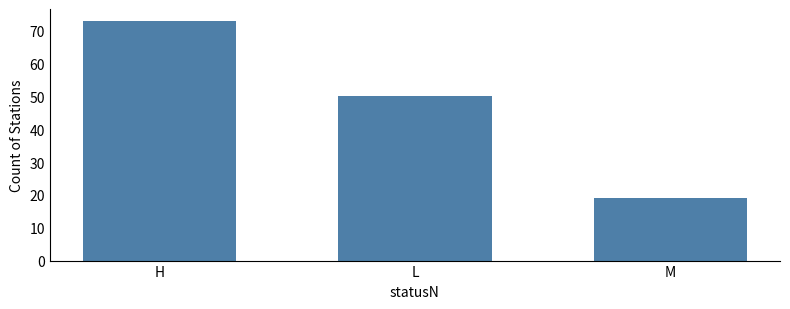

Reading left to right, what are all the values shown in this chart?

73	50	19